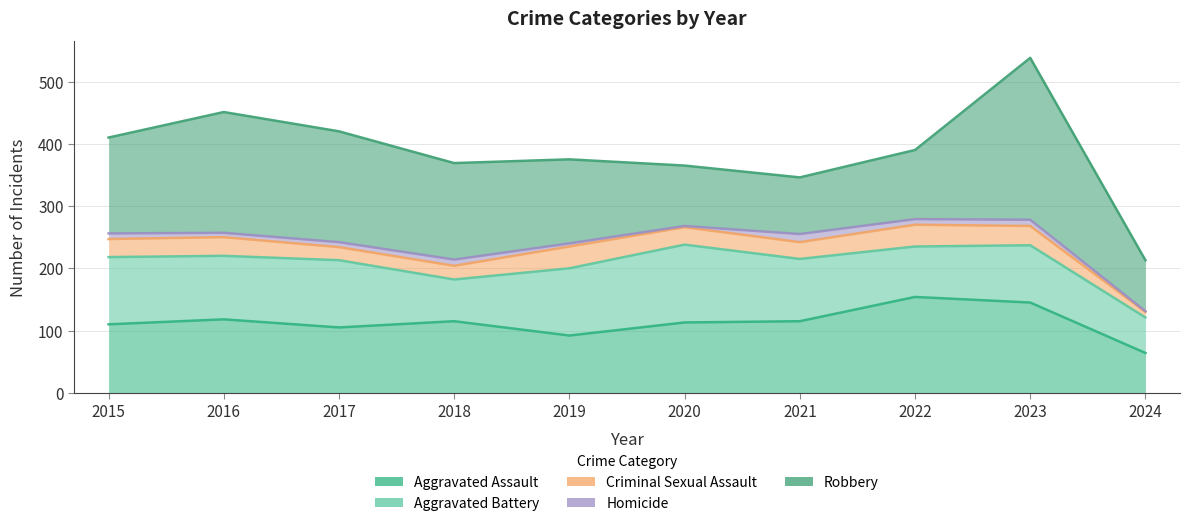

Reading left to right, extract all data points from this chart.

Aggravated Assault: 2015=110	2016=118	2017=105	2018=115	2019=92	2020=113	2021=115	2022=154	2023=145	2024=64
Aggravated Battery: 2015=108	2016=102	2017=108	2018=67	2019=108	2020=125	2021=100	2022=81	2023=92	2024=57
Criminal Sexual Assault: 2015=29	2016=30	2017=21	2018=22	2019=35	2020=28	2021=27	2022=35	2023=31	2024=9
Homicide: 2015=9	2016=7	2017=8	2018=10	2019=5	2020=2	2021=13	2022=9	2023=10	2024=1
Robbery: 2015=154	2016=194	2017=178	2018=155	2019=135	2020=97	2021=91	2022=111	2023=260	2024=82